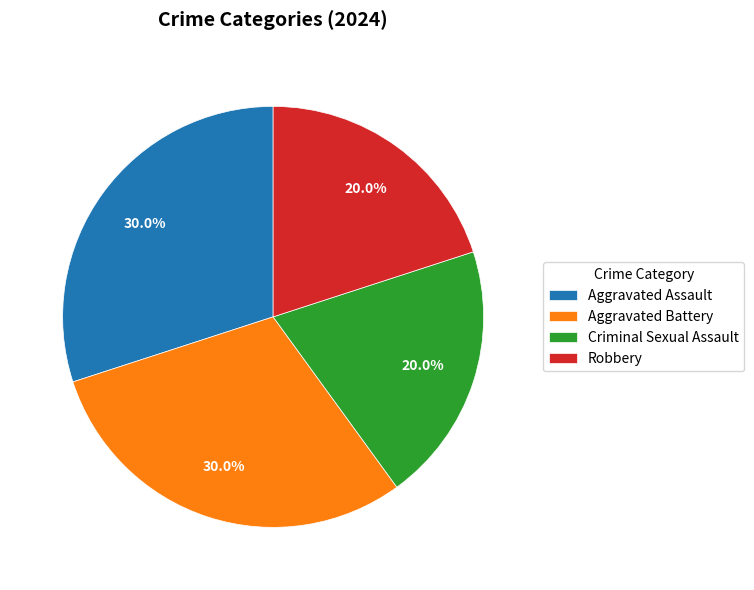

True or false: Aggravated Battery accounts for 30% of the total.

True